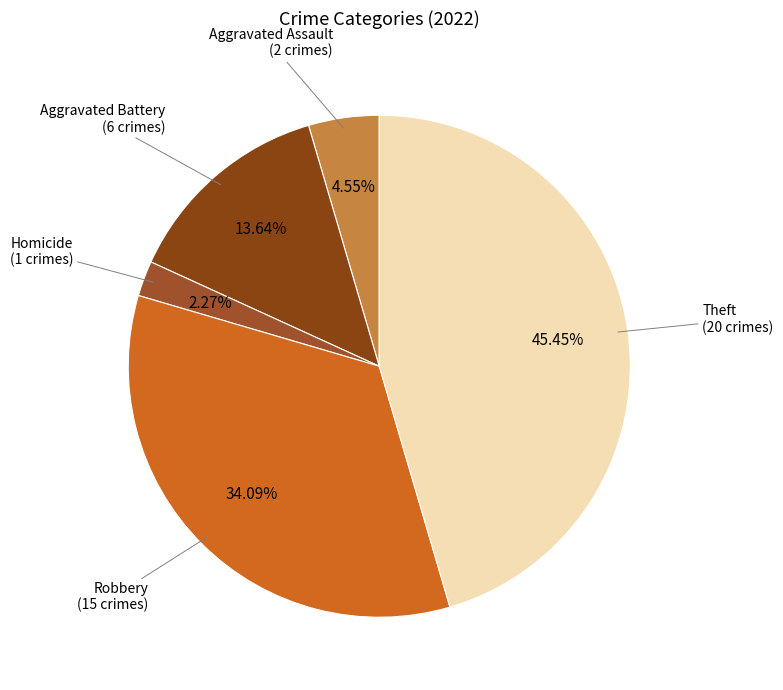

Count the number of slices in the pie.

5